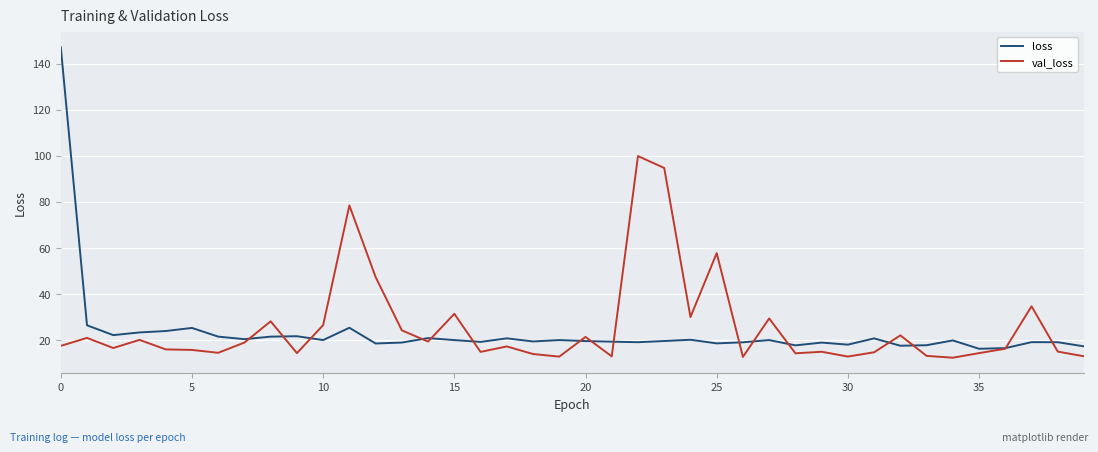

What are all the series names shown in the legend?

loss, val_loss